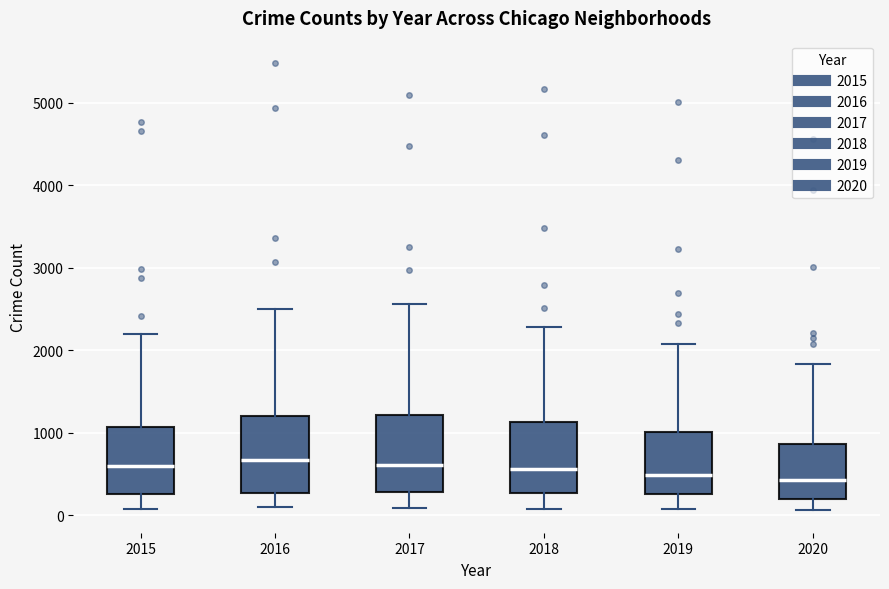

Reading left to right, transcribe this box plot: for each box, give where its median line is, the range the box spans, and where its two whiskers end, as read against the y-axis. The values are not printed on the chart, so give them approximately, as read against the axis.

2015: median 600, box 300 to 1100, whiskers 100 to 2200
2016: median 700, box 300 to 1200, whiskers 100 to 2500
2017: median 600, box 300 to 1200, whiskers 100 to 2600
2018: median 600, box 300 to 1100, whiskers 100 to 2300
2019: median 500, box 300 to 1000, whiskers 100 to 2100
2020: median 400, box 200 to 900, whiskers 100 to 1800